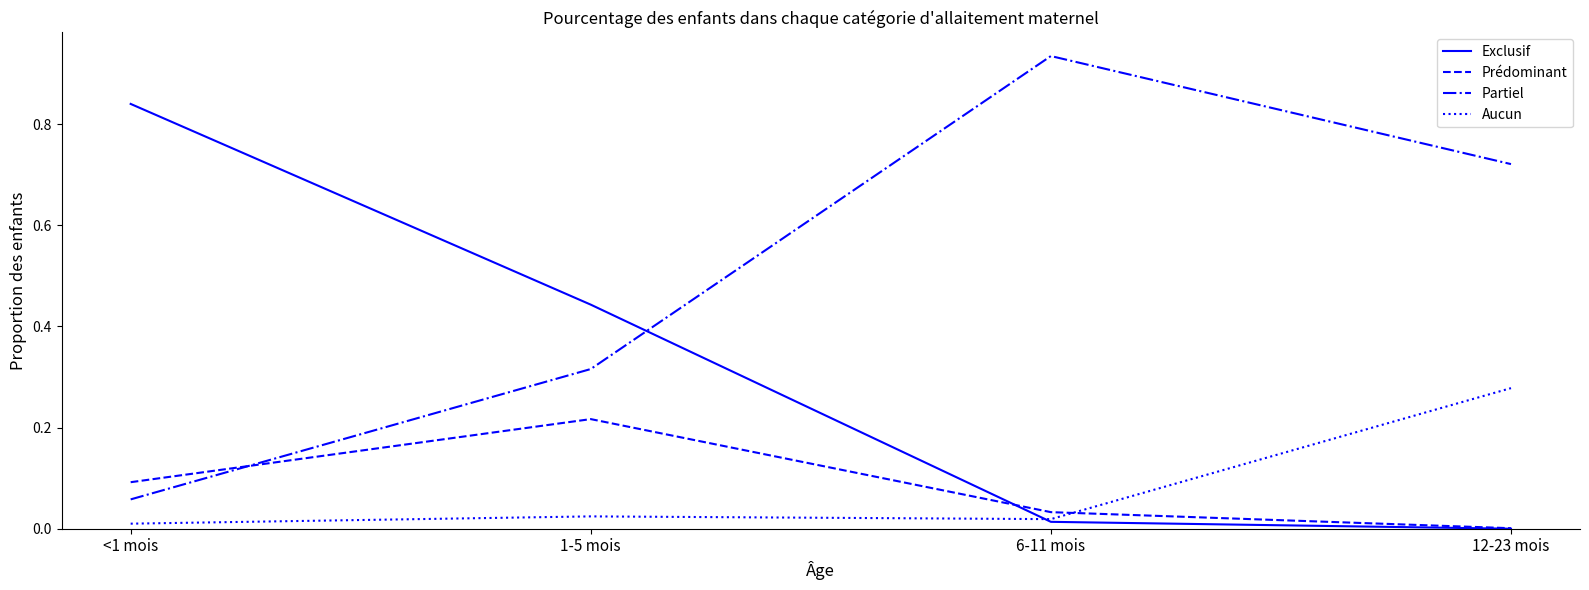

List the series in order of their peak value, lowest first.

Prédominant, Aucun, Exclusif, Partiel